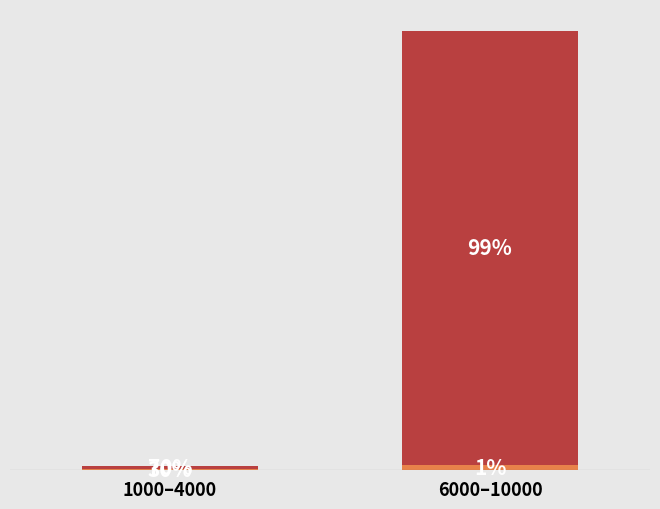

The value of Upper price group at 1000–4000 is 15752. True or false?

True